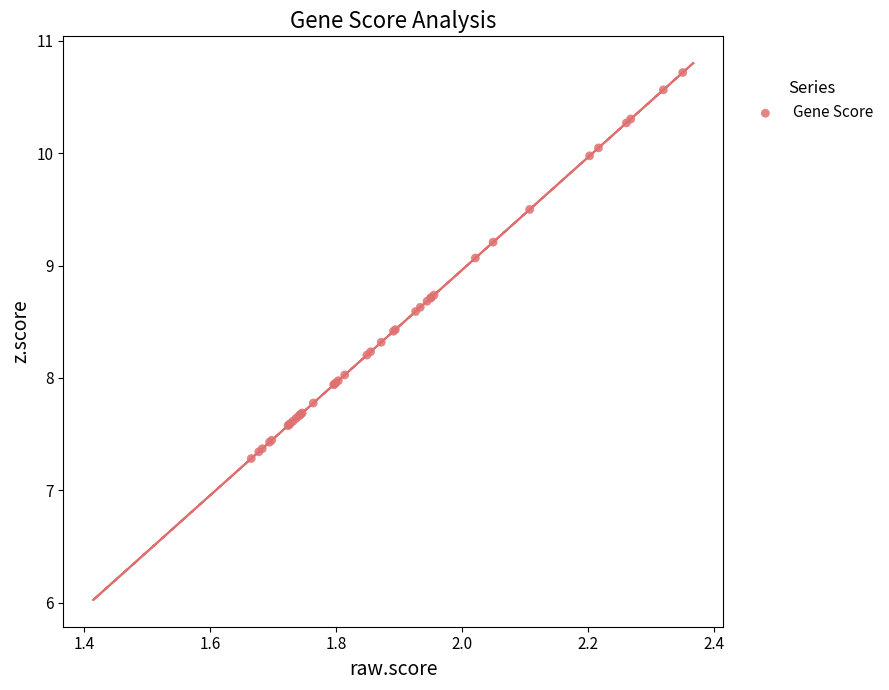

What Y value in the scatter plot is closest to 9?

9.1